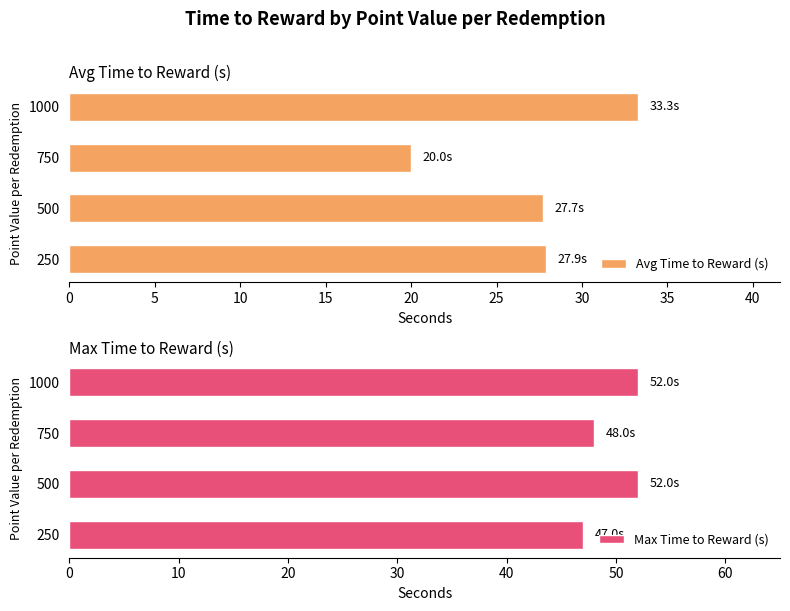

Count the Max Time to Reward (s) values in the range 48 to 52.

3